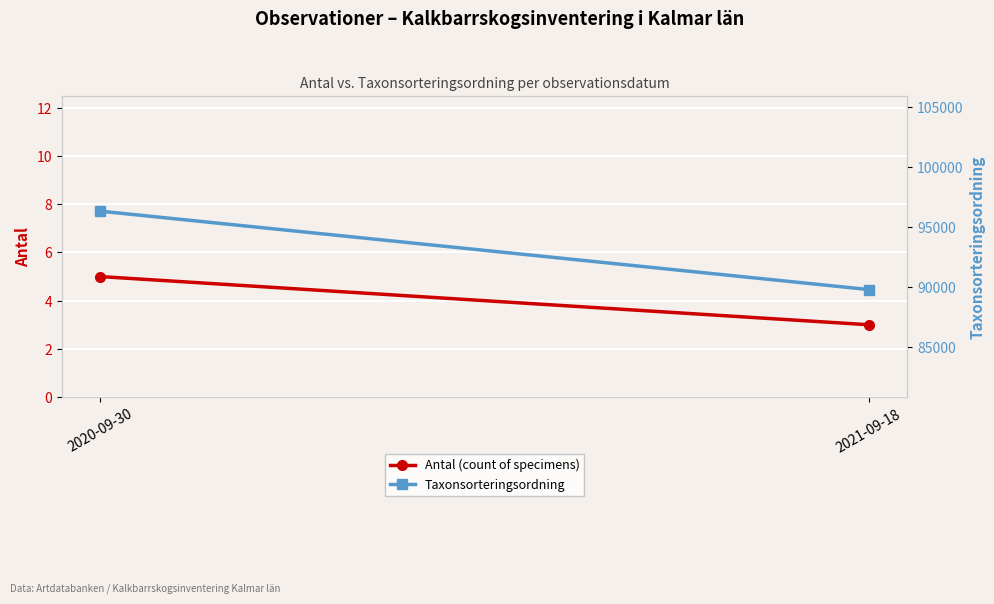

How many values in the Taxonsorteringsordning series are below 96334?

1